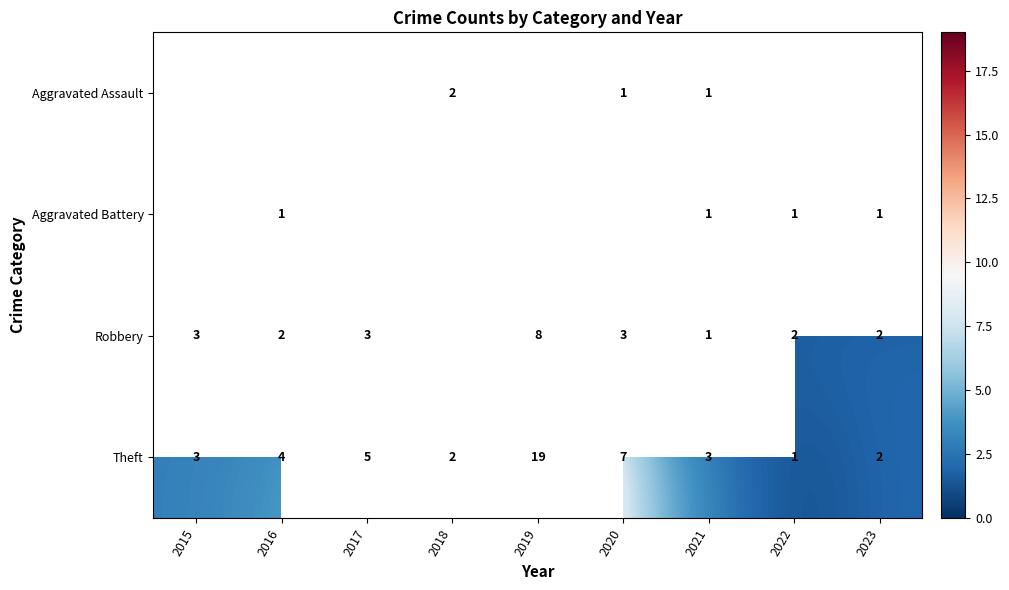

What is the difference between the highest and lowest values at 2021?

2